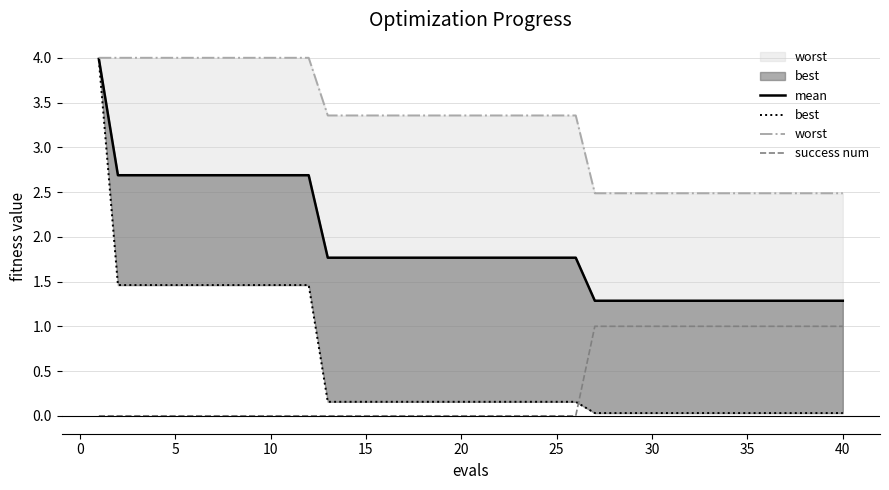

True or false: success num has a value of 0 at 5.

True